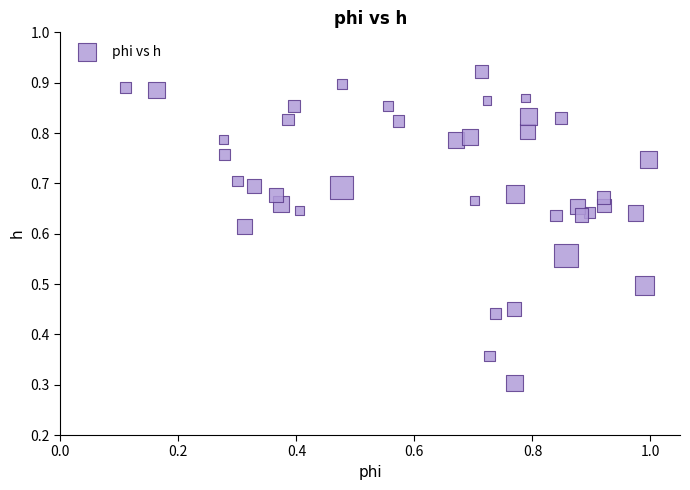

What Y value in the scatter plot is closest to 0?

0.3